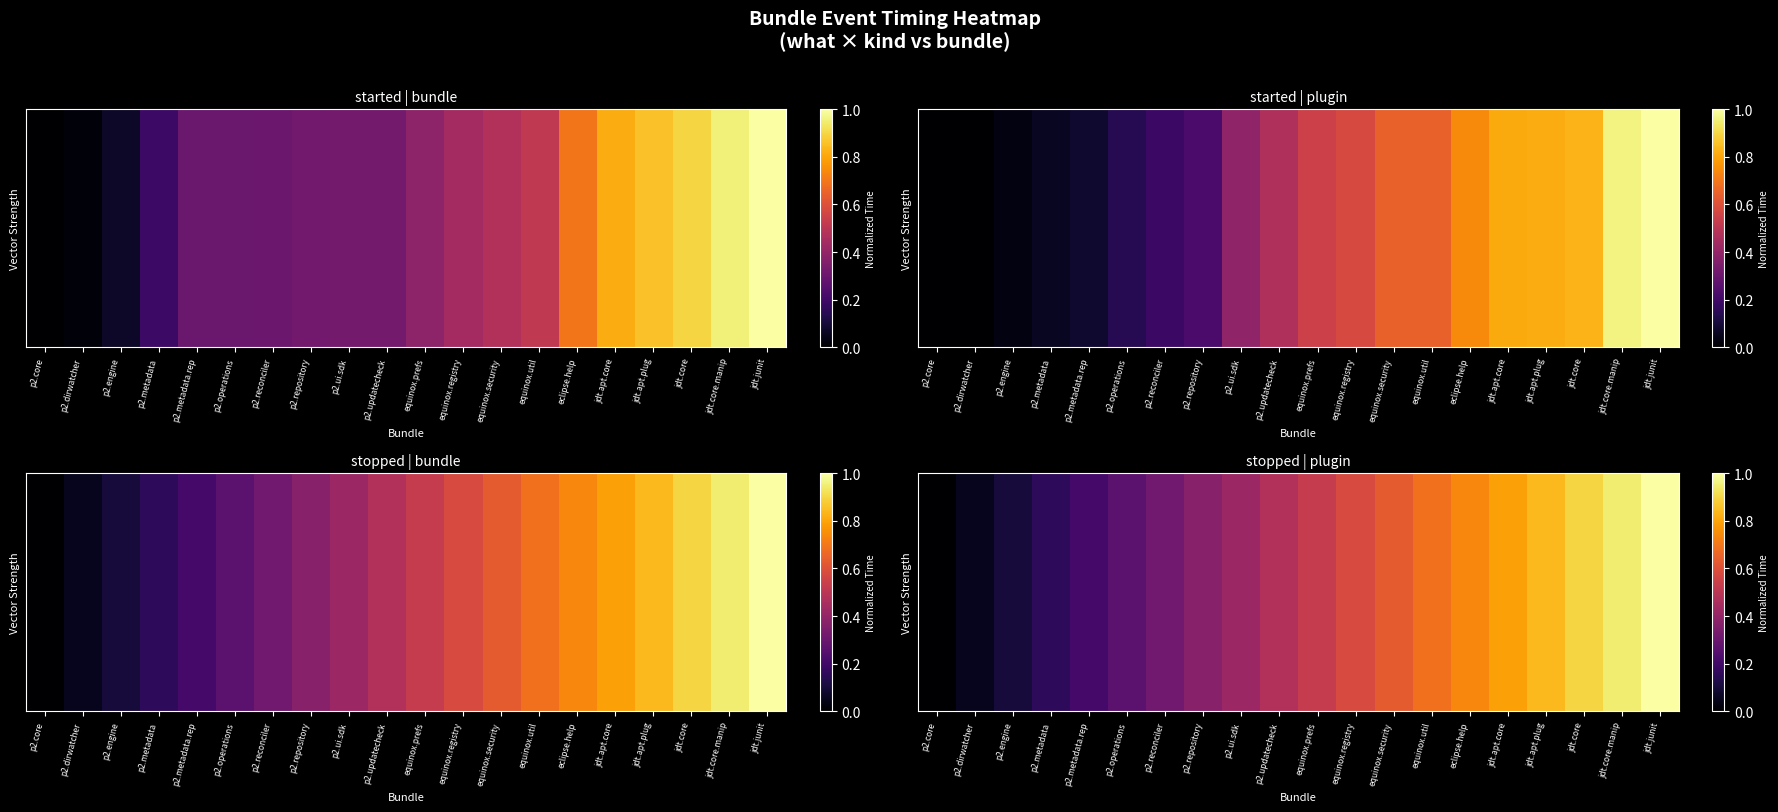

Which has a higher value, p2.reconciler or equinox.security?

equinox.security